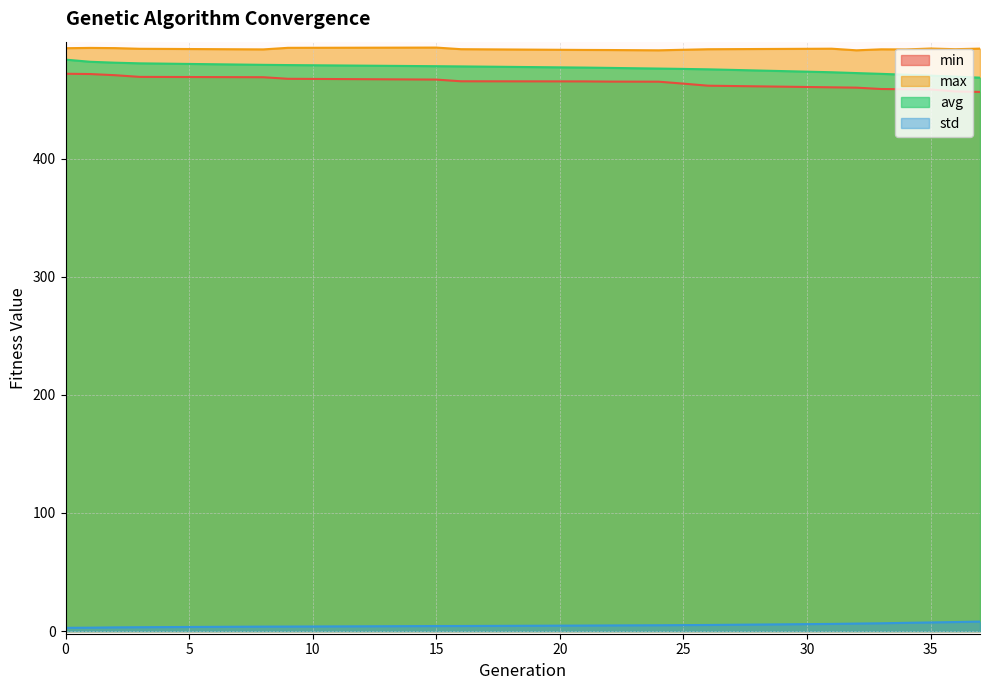

Is it true that min equals 456.8 at 36?

True